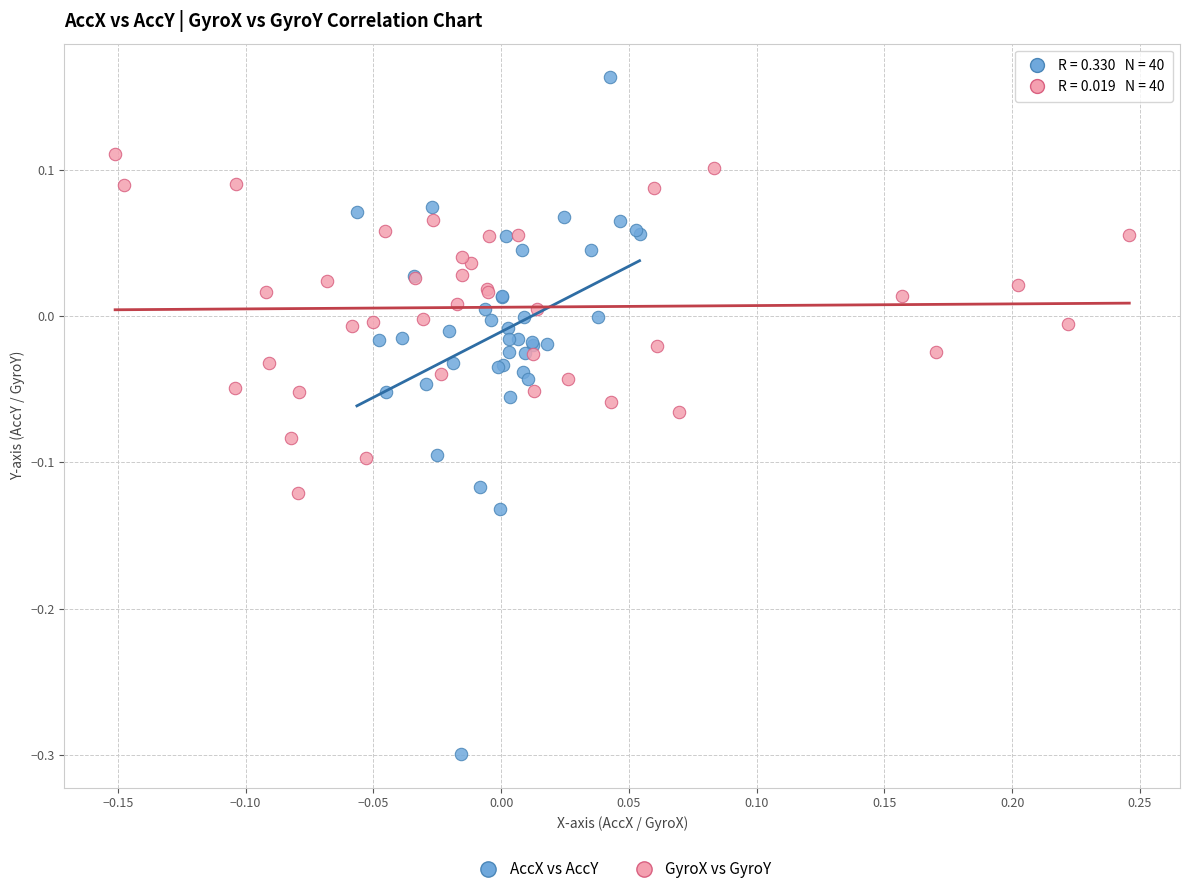

What are all the series names shown in the legend?

AccX vs AccY, GyroX vs GyroY